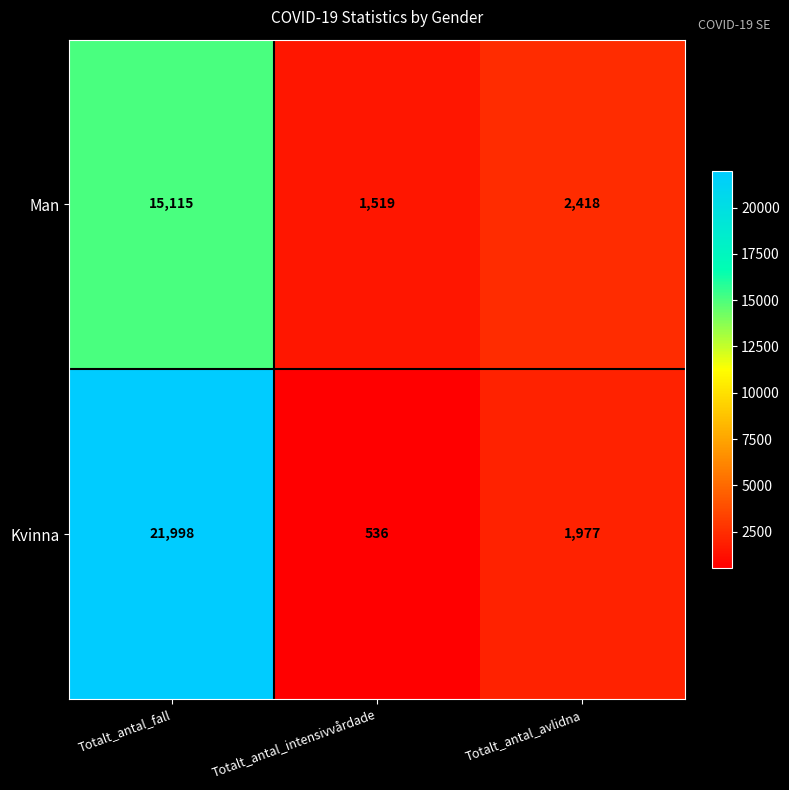

At how many categories does at least one series exceed 13512?

1